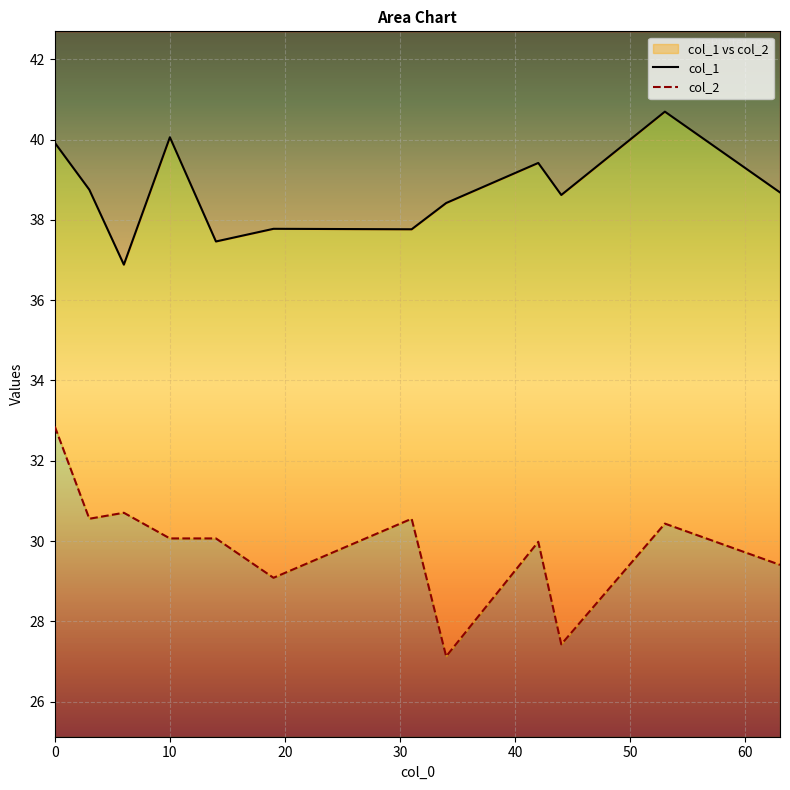

What is the sum of all col_1 values?

464.4